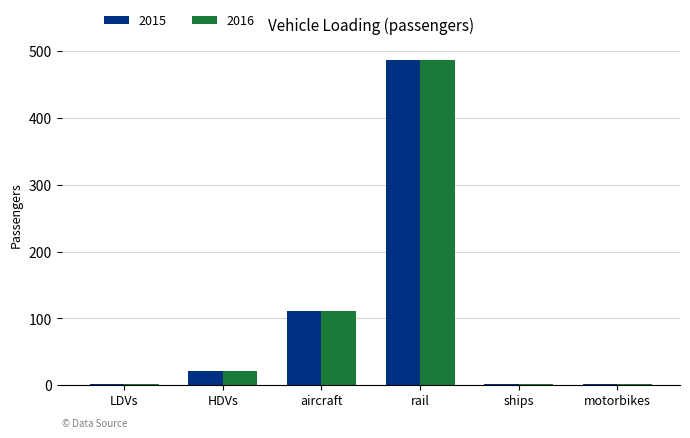

Is the value of 2015 at HDVs greater than the value of 2016 at aircraft?

No